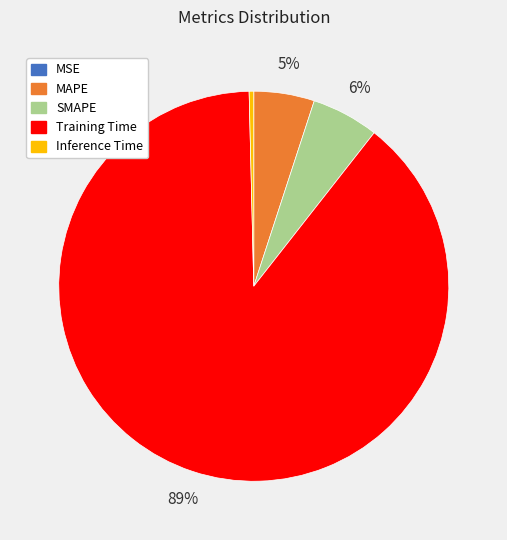

True or false: SMAPE accounts for 6% of the total.

True